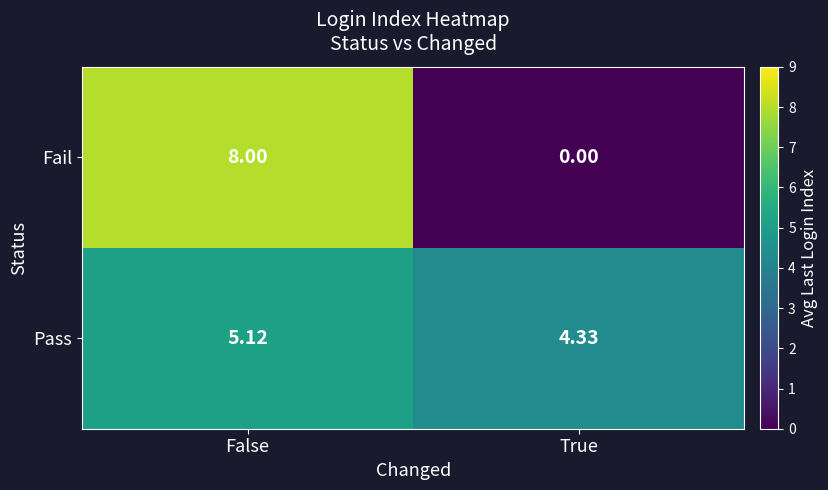

At which category does the chart reach its peak across all series?

False